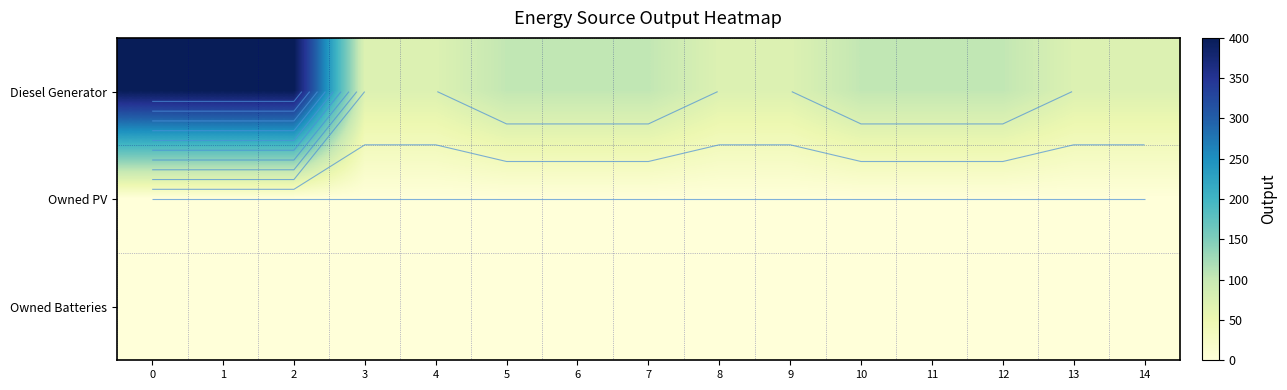

Rank the series at 12 from highest to lowest value.

Diesel Generator, Owned PV, Owned Batteries